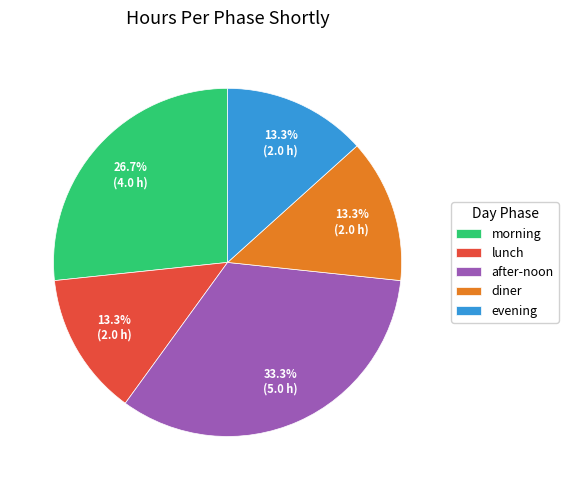

Which slice is the largest?

after-noon